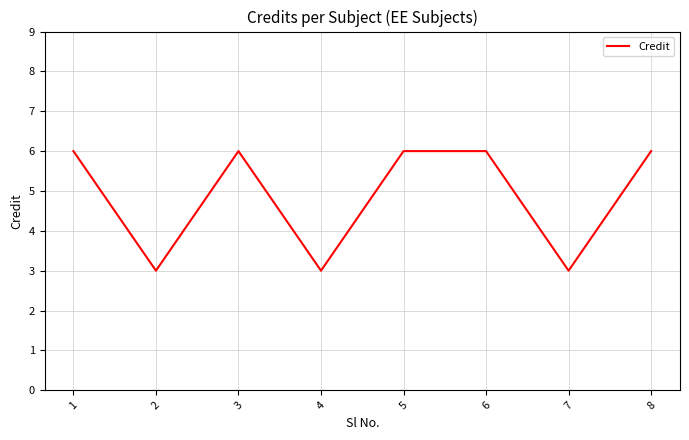

Read the value at 5.

6